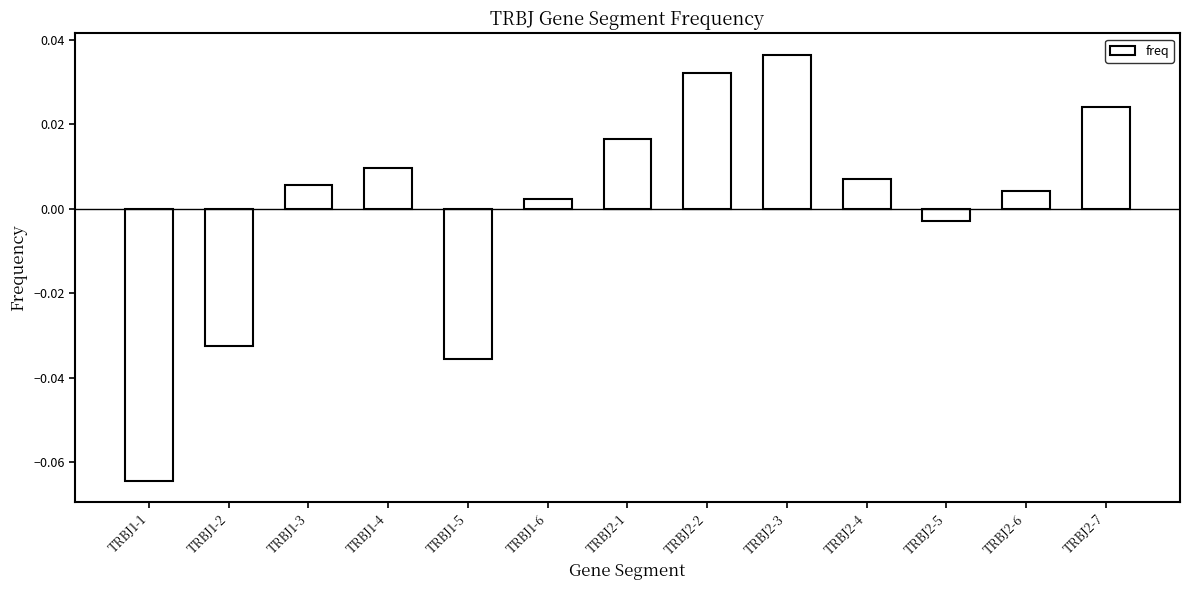

List the labels in order of value, smallest first.

TRBJ1-1, TRBJ1-5, TRBJ1-2, TRBJ2-5, TRBJ1-6, TRBJ2-6, TRBJ1-3, TRBJ2-4, TRBJ1-4, TRBJ2-1, TRBJ2-7, TRBJ2-2, TRBJ2-3